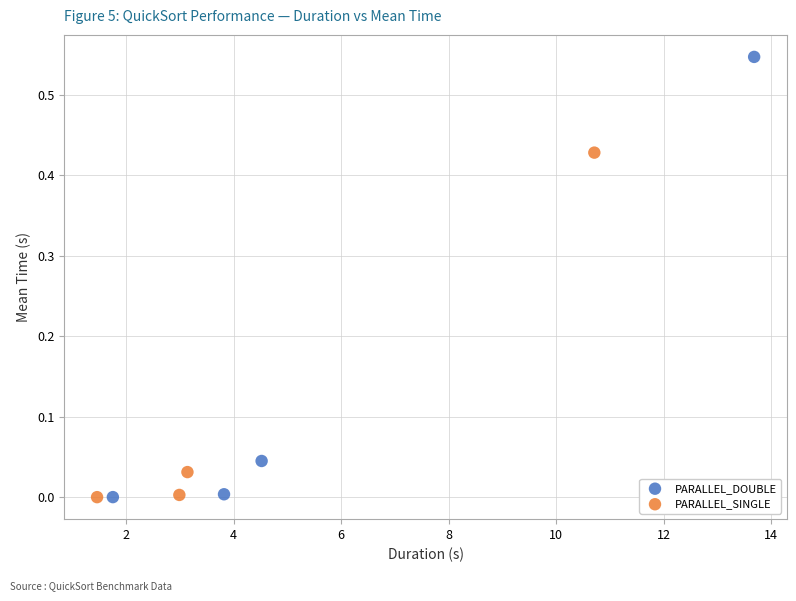

Which series has the largest Y range (max minus min)?

PARALLEL_DOUBLE